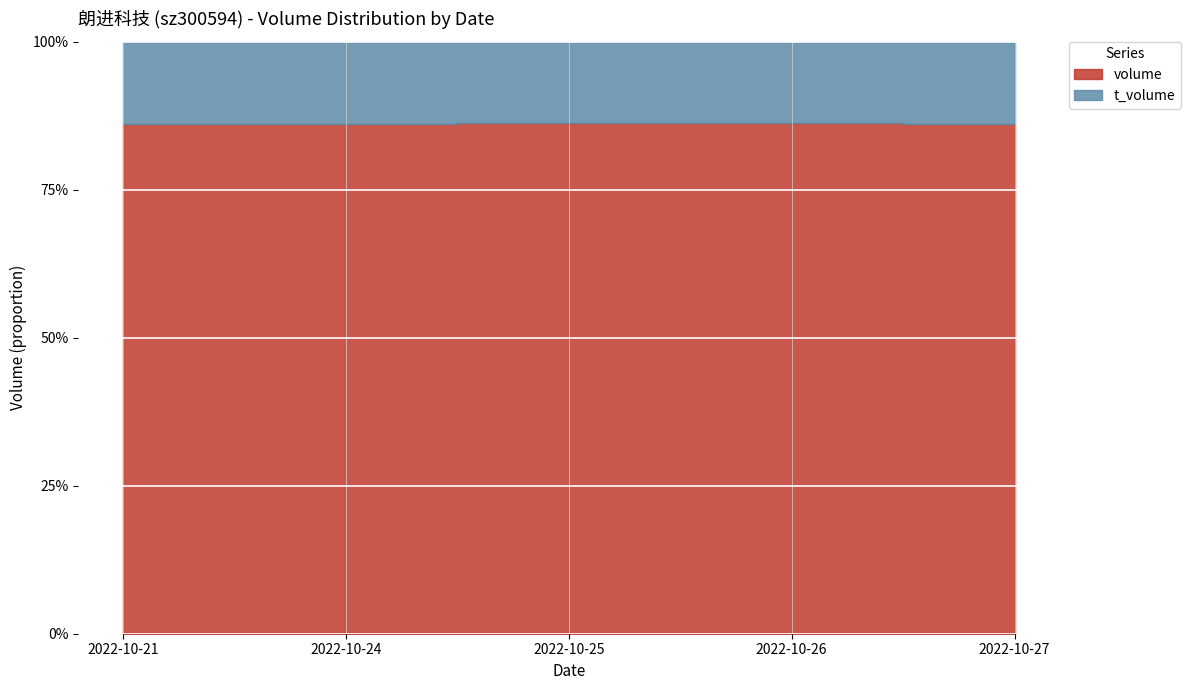

At how many categories does at least one series exceed 3212?

5